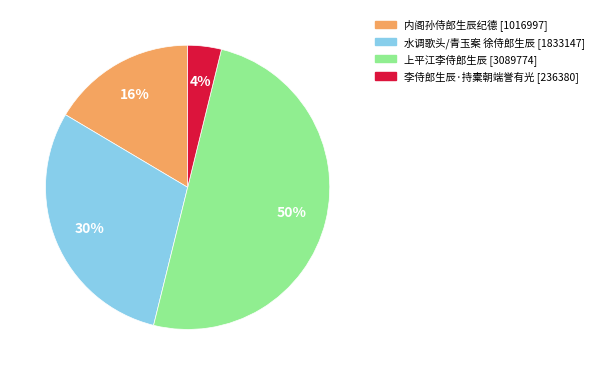

To the nearest percent, what is the difference between the largest and smallest slice percentages?

46%